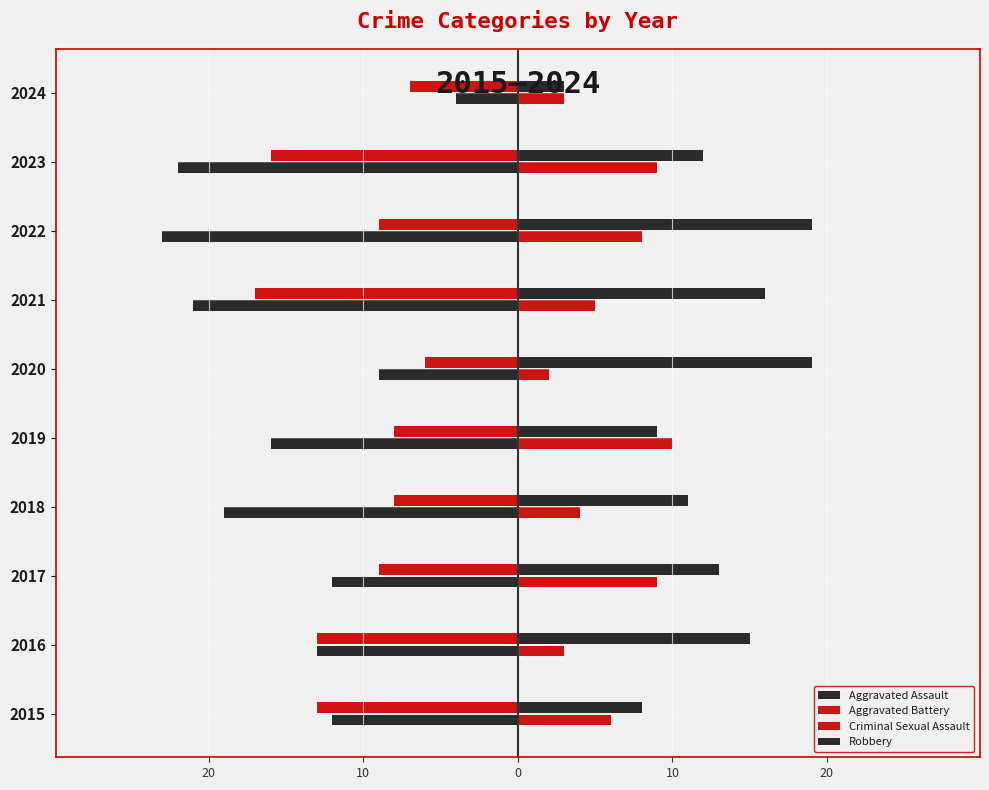

What is the difference between the maximum and minimum values in the Criminal Sexual Assault series?

8